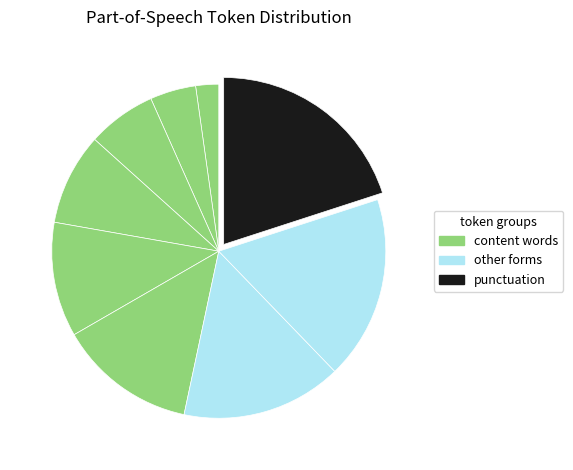

To the nearest percent, what is the difference between the largest and smallest slice percentages?

18%